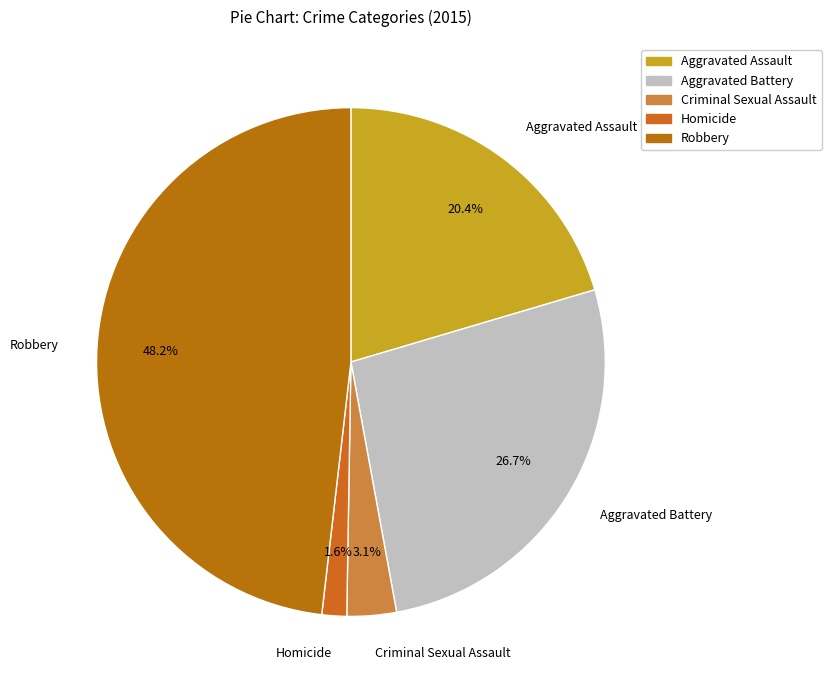

Does any single category account for the majority?

No